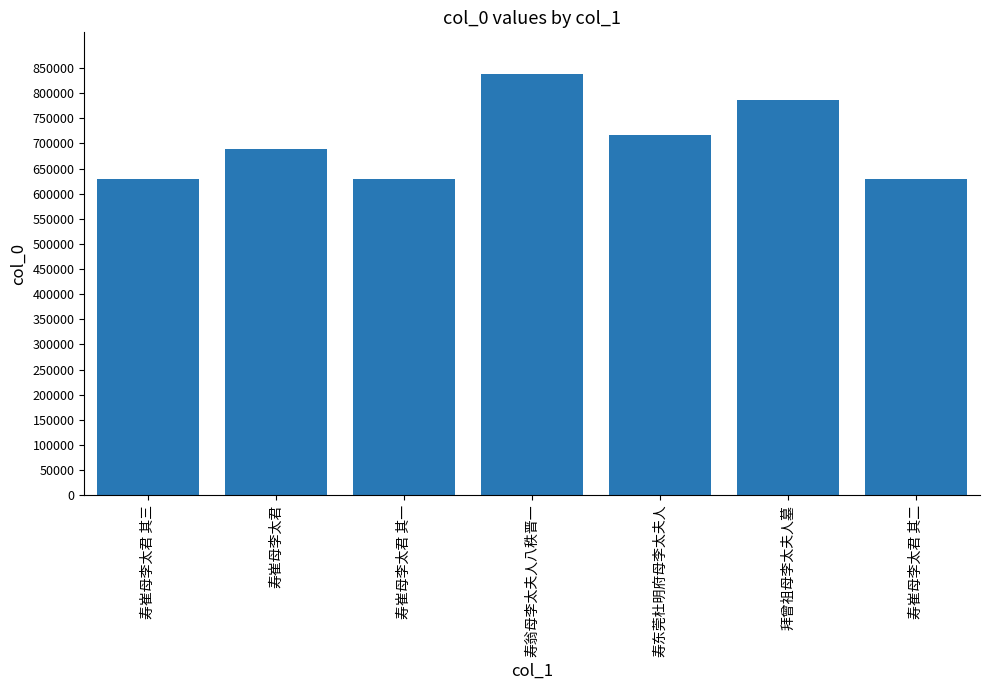

What is the average value?

701988